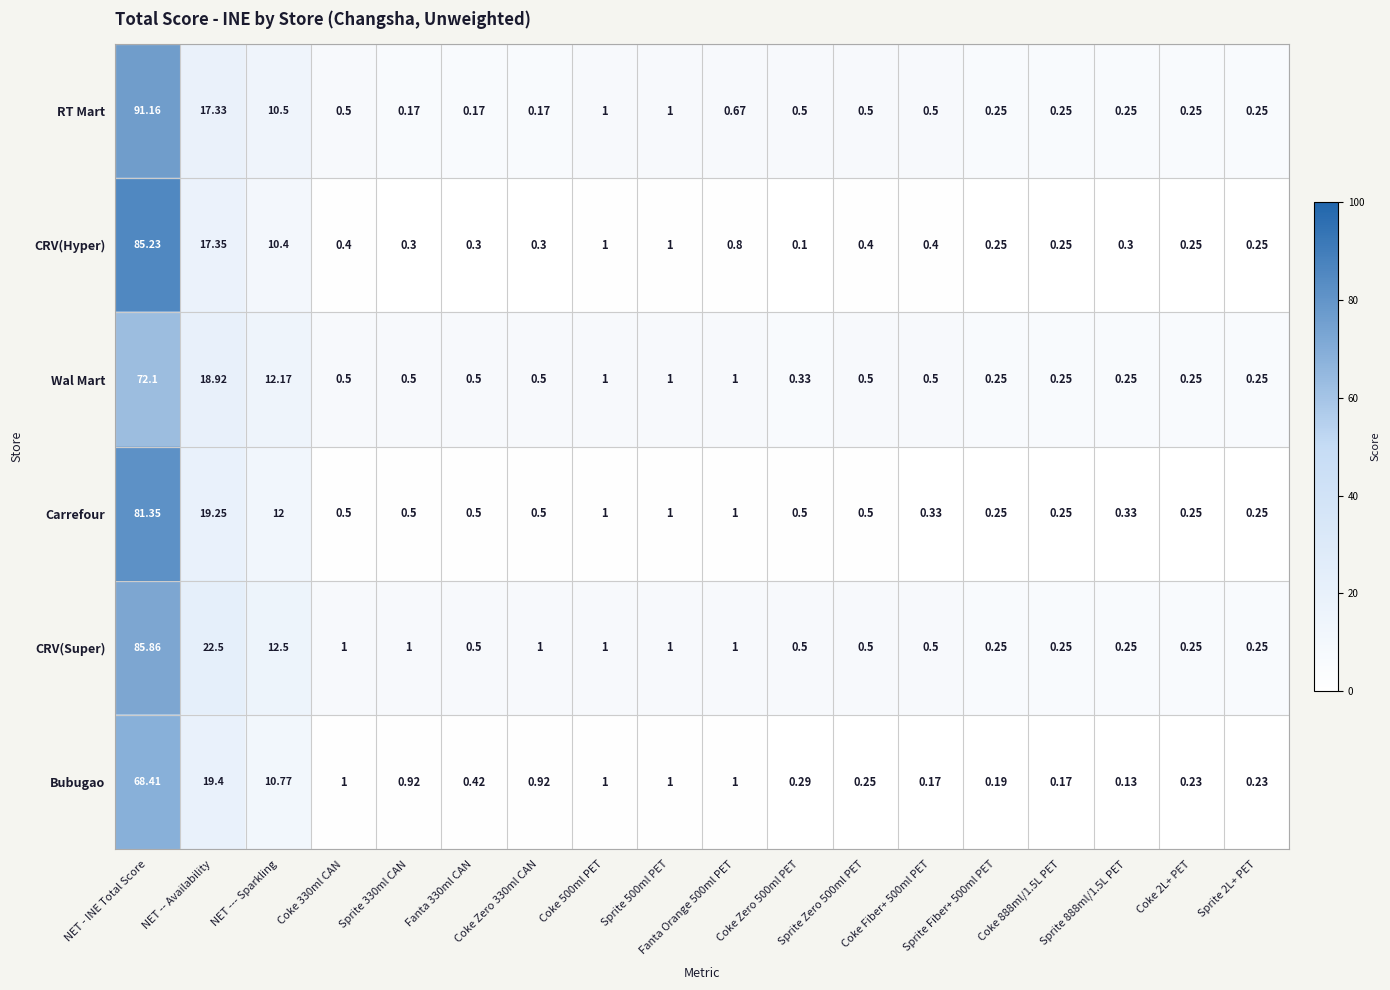

List the series in order of their peak value, lowest first.

Bubugao, Wal Mart, Carrefour, CRV(Hyper), CRV(Super), RT Mart